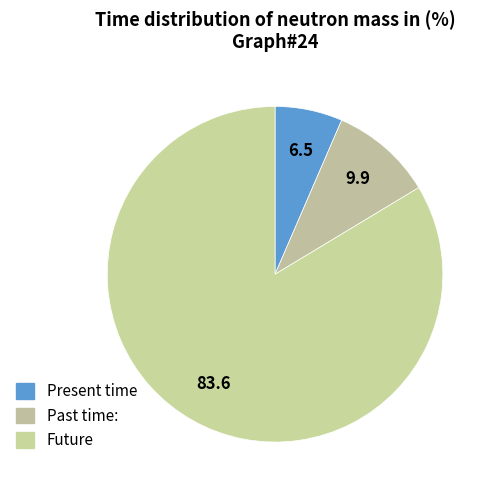

Rank the categories by value from lowest to highest.

Present time, Past time:, Future